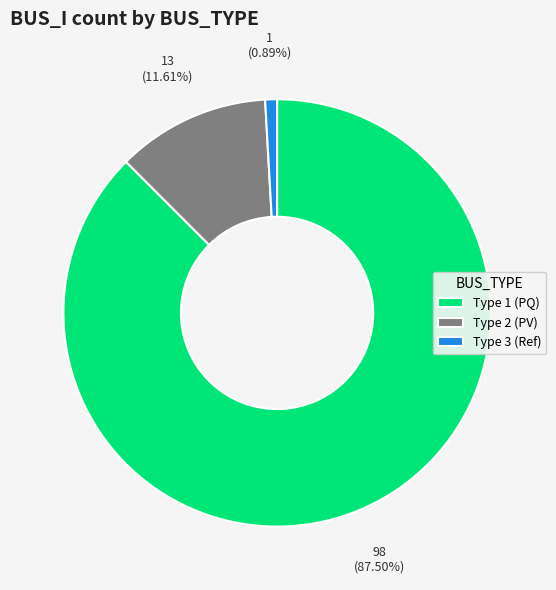

Which slice is the smallest?

Type 3 (Ref)